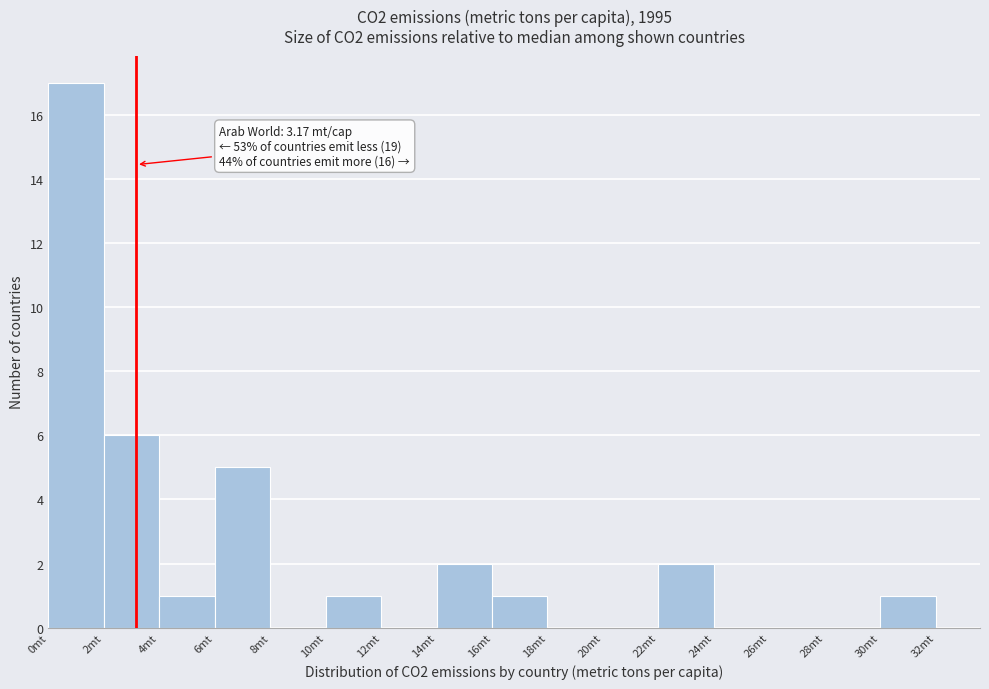

Which range on the x-axis has the tallest bar?

0 to 2